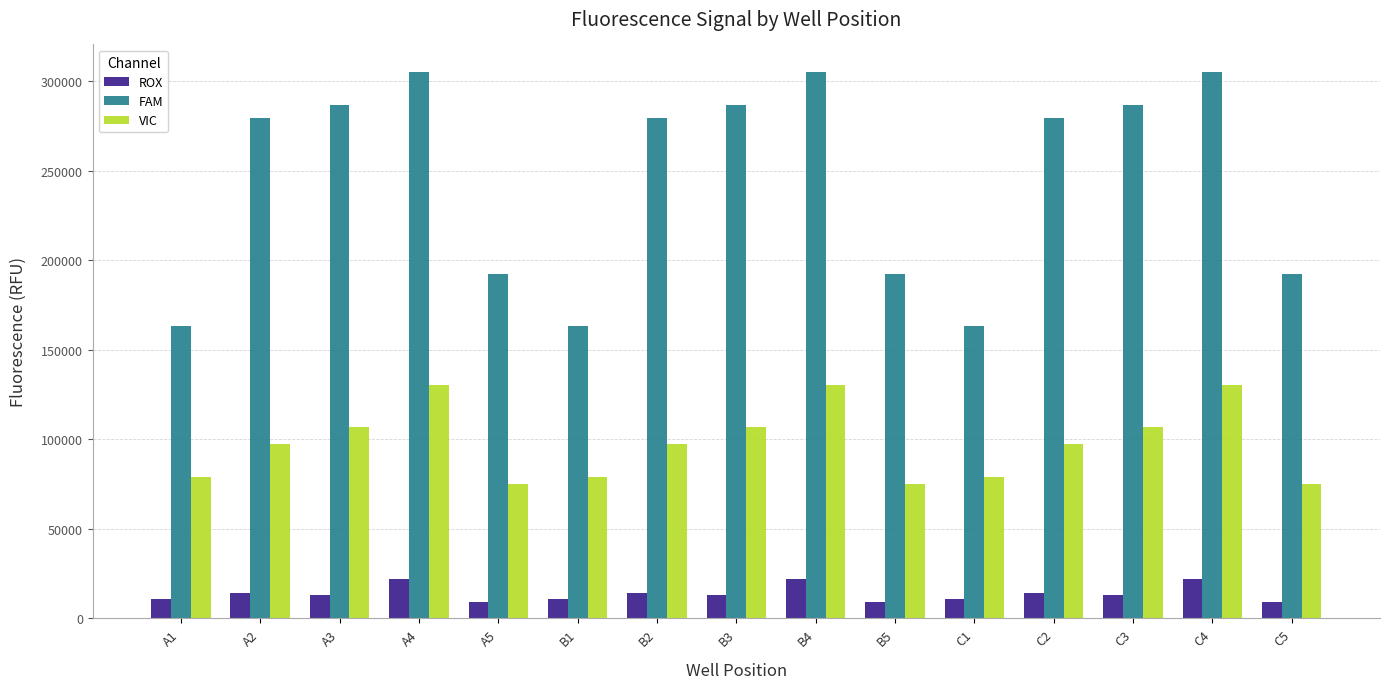

What is the total value across all series at B4?

457626.8